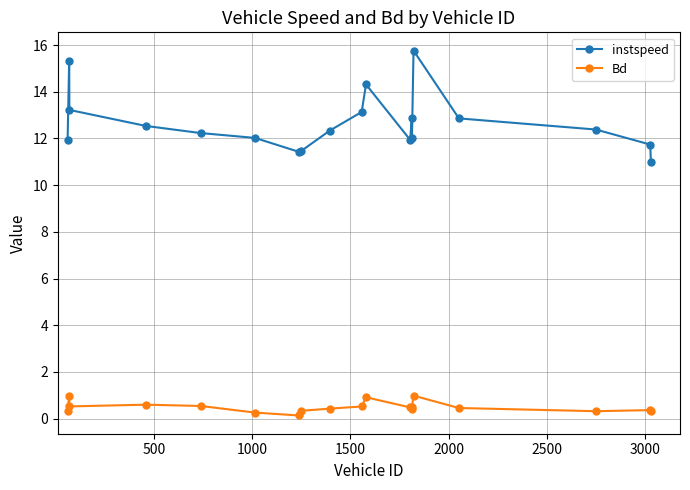

Which series has the widest spread of values?

instspeed